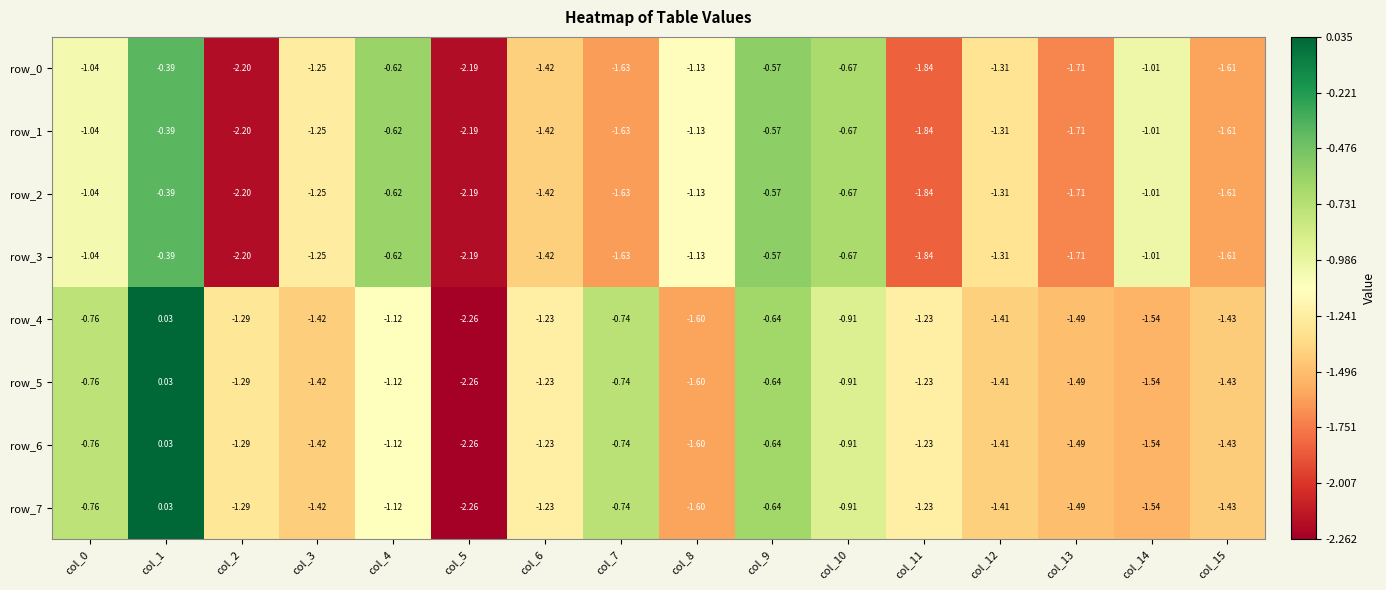

Is it true that row_3 equals -0.2 at col_9?

False